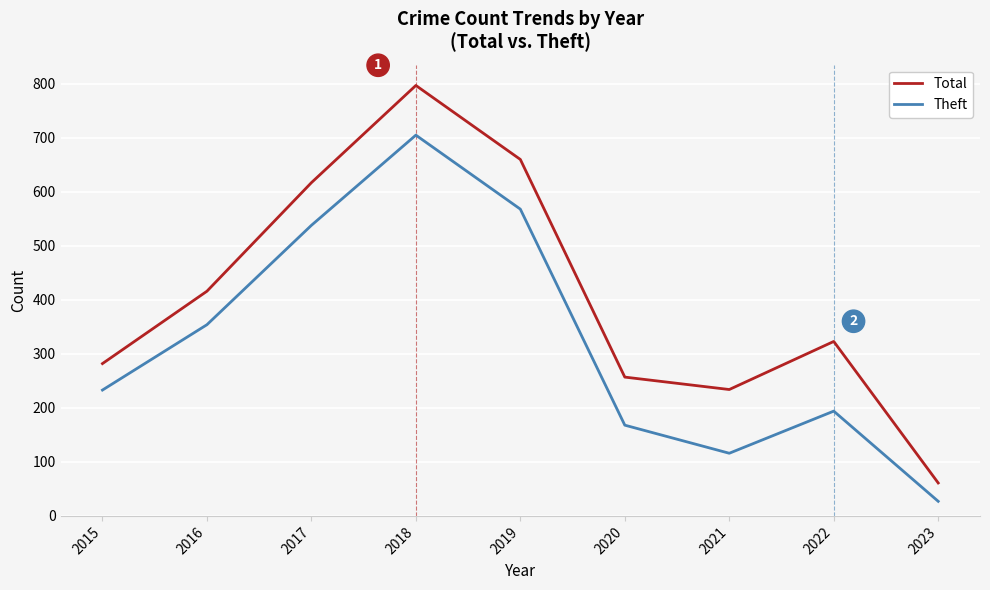

Reading left to right, what are all the values shown in this chart?

Total: 282	416	617	797	660	257	234	323	61
Theft: 233	354	538	705	568	168	116	194	27